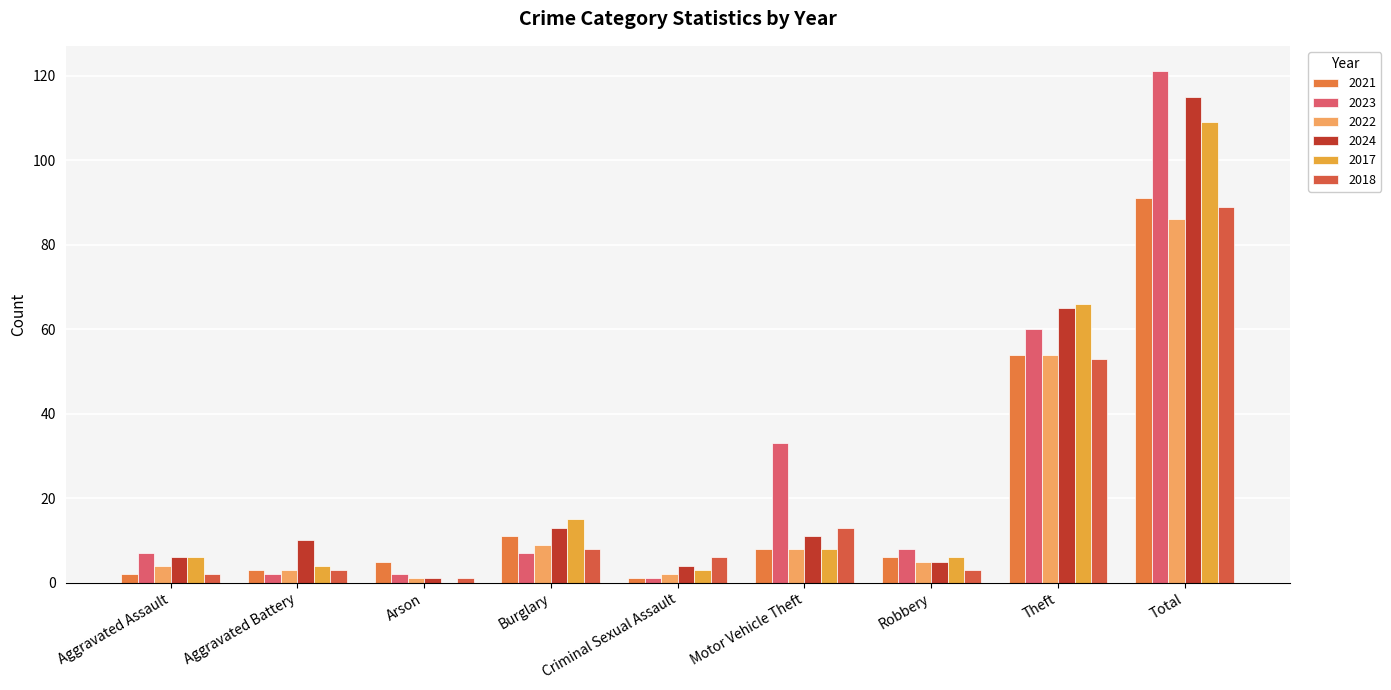

How many groups of bars are there?

9